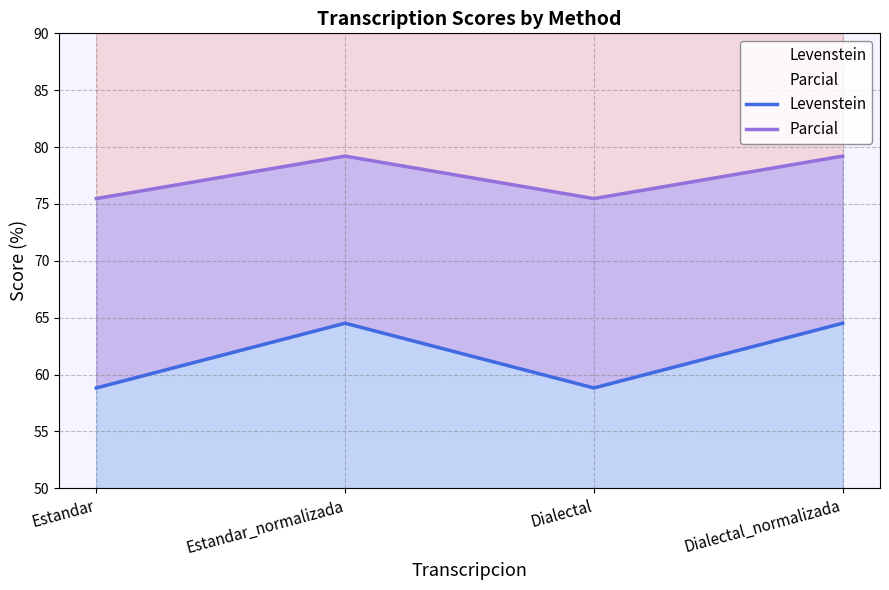

Which label corresponds to the largest value in the chart?

Estandar_normalizada